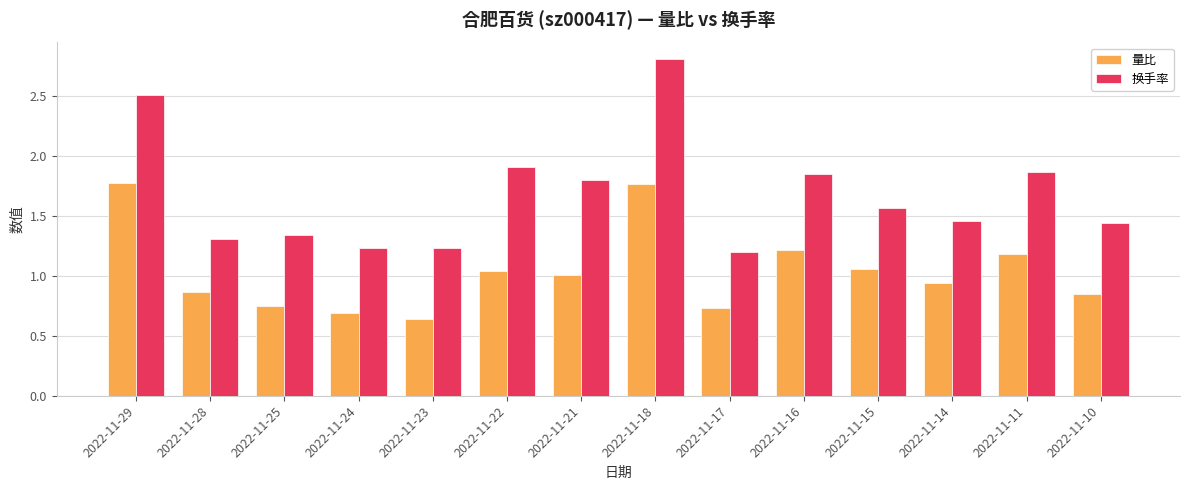

The 换手率 series shows 1.2 at 2022-11-17. True or false?

True